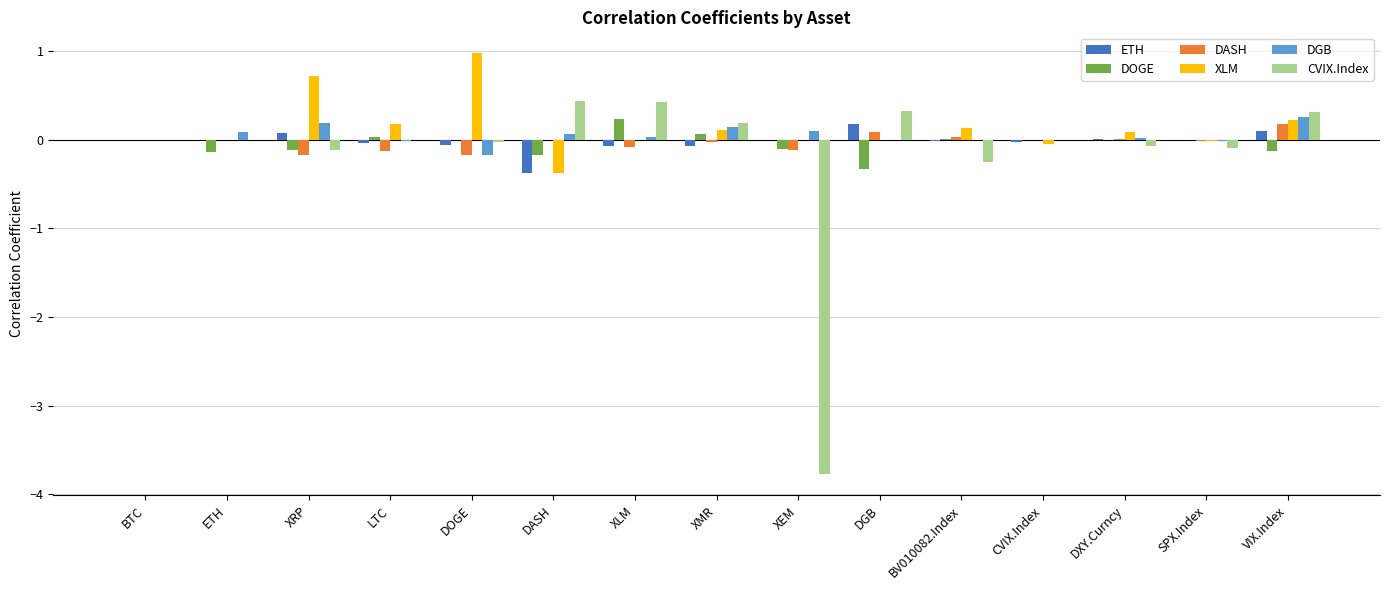

Which series has the widest spread of values?

CVIX.Index